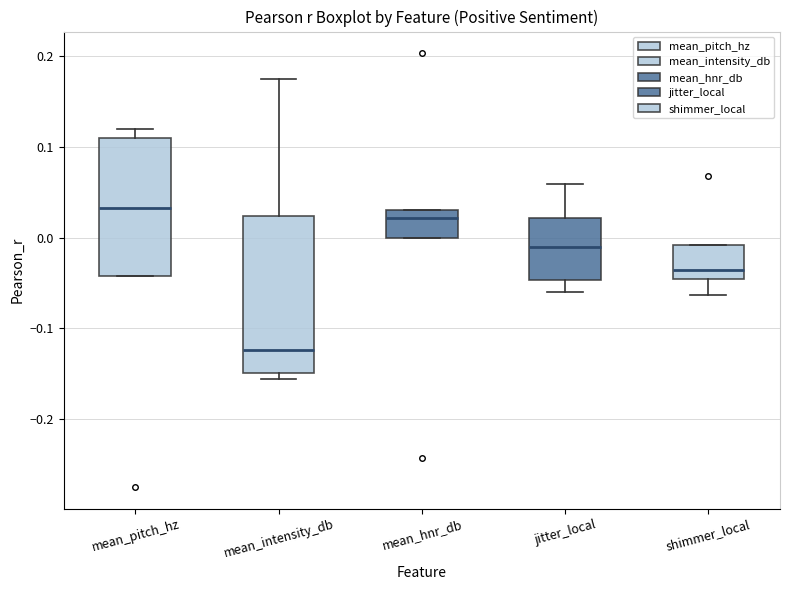

Comparing the boxes themselves (not the whiskers), which one is the tallest?

mean_intensity_db